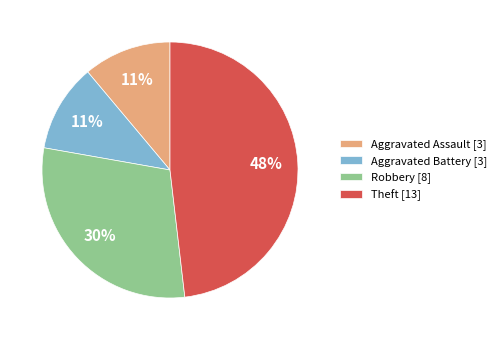

What percentage is the Theft slice, to the nearest percent?

48%